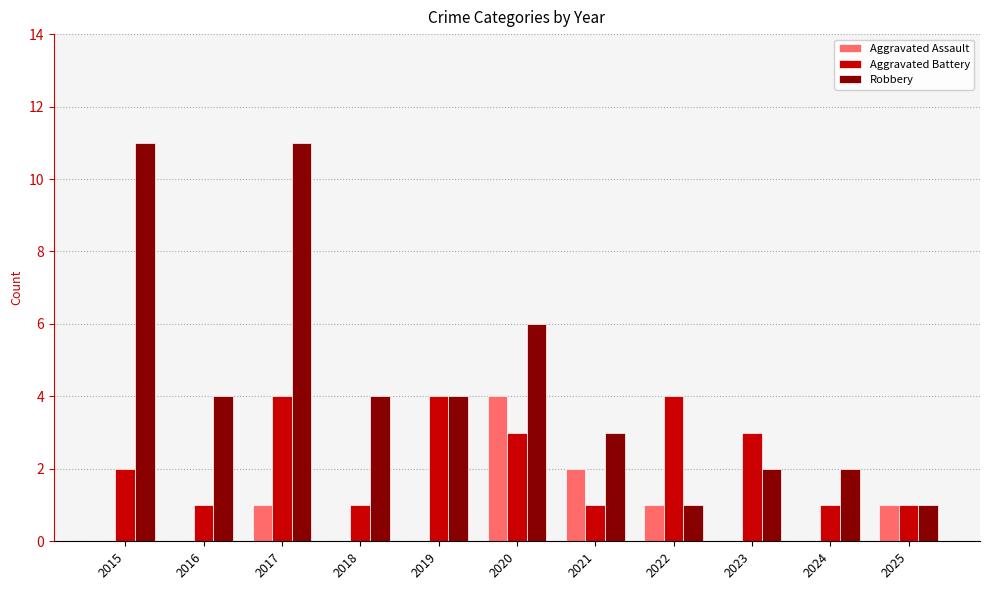

How many series are shown in this chart?

3